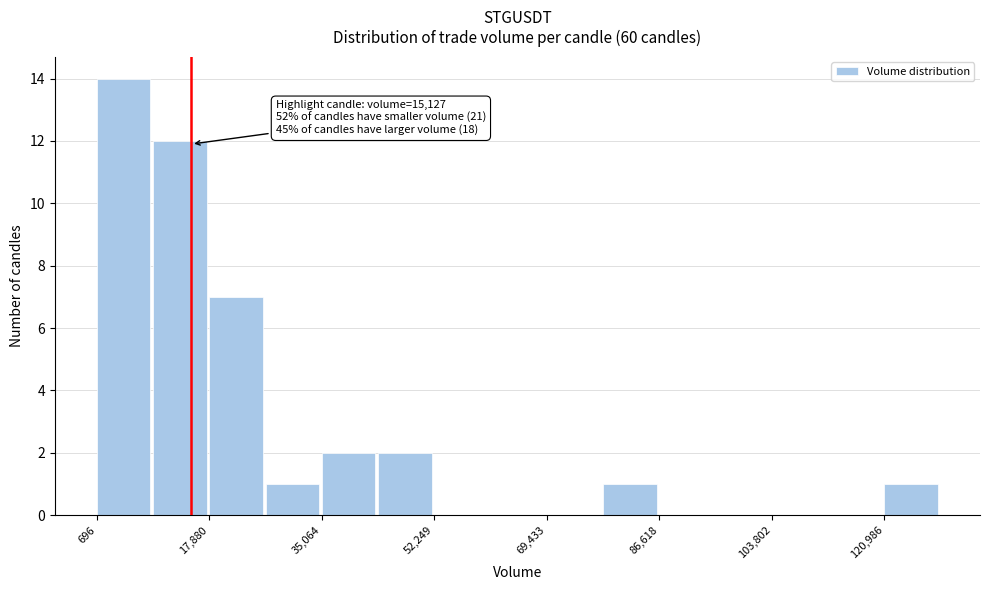

Which range on the x-axis has the tallest bar?

0 to 10000